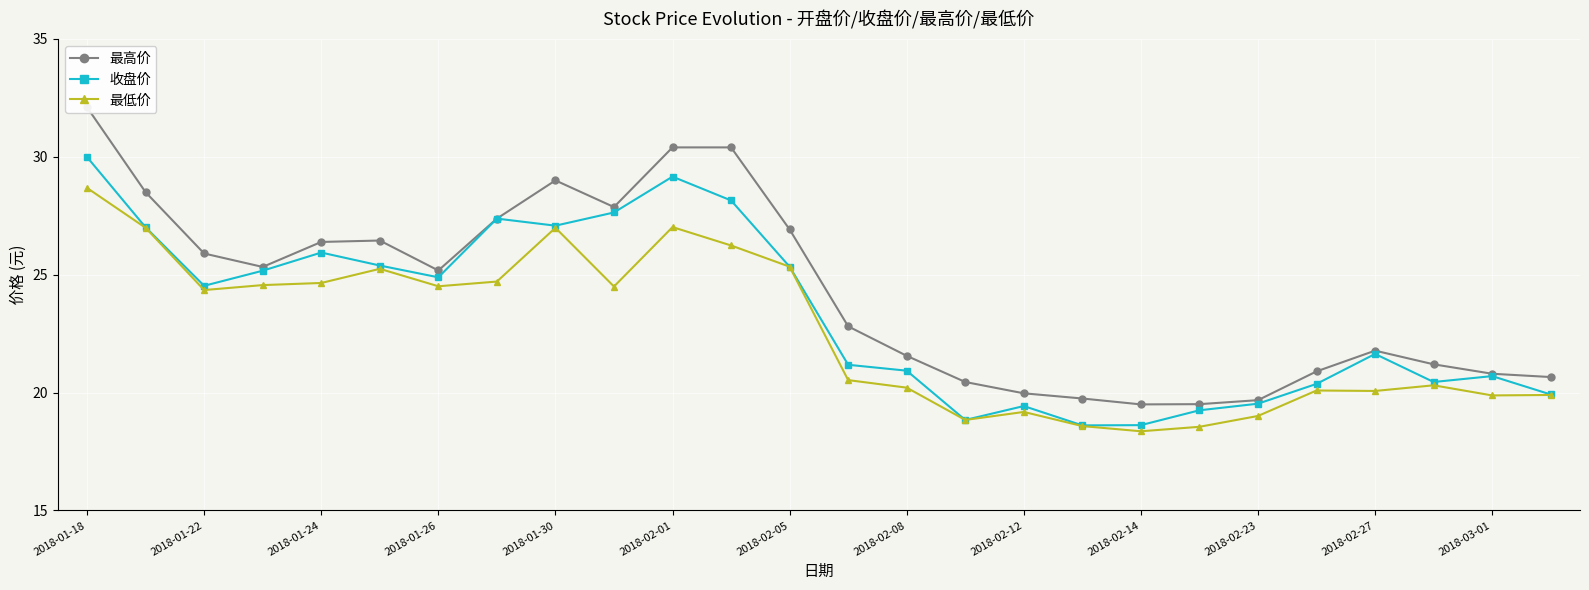

Which series has the widest spread of values?

最高价